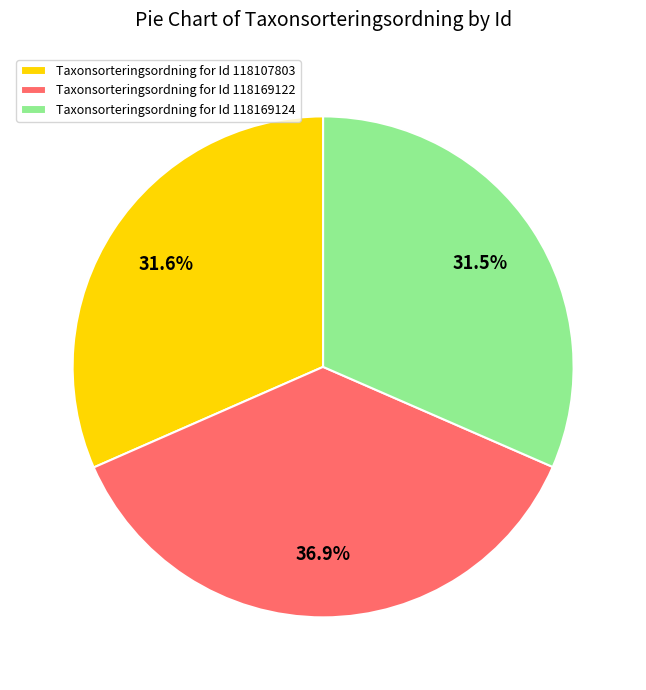

Which has a higher value, Taxonsorteringsordning for Id 118169122 or Taxonsorteringsordning for Id 118169124?

Taxonsorteringsordning for Id 118169122